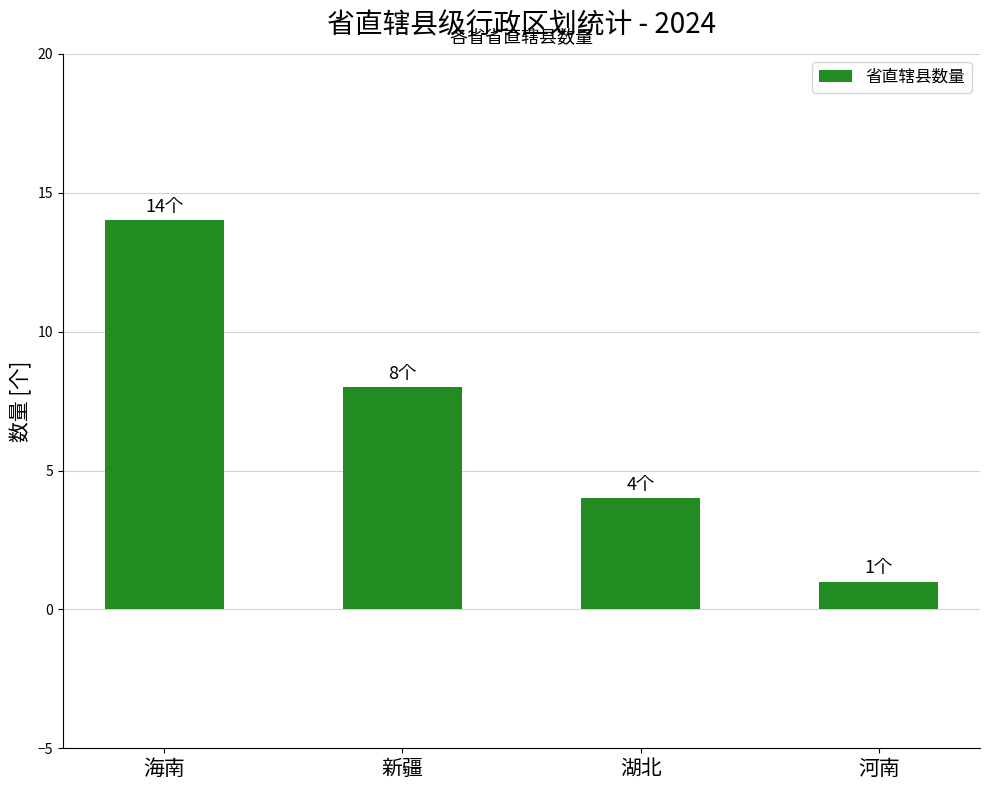

Reading left to right, transcribe all the data shown in this chart.

海南=14	新疆=8	湖北=4	河南=1